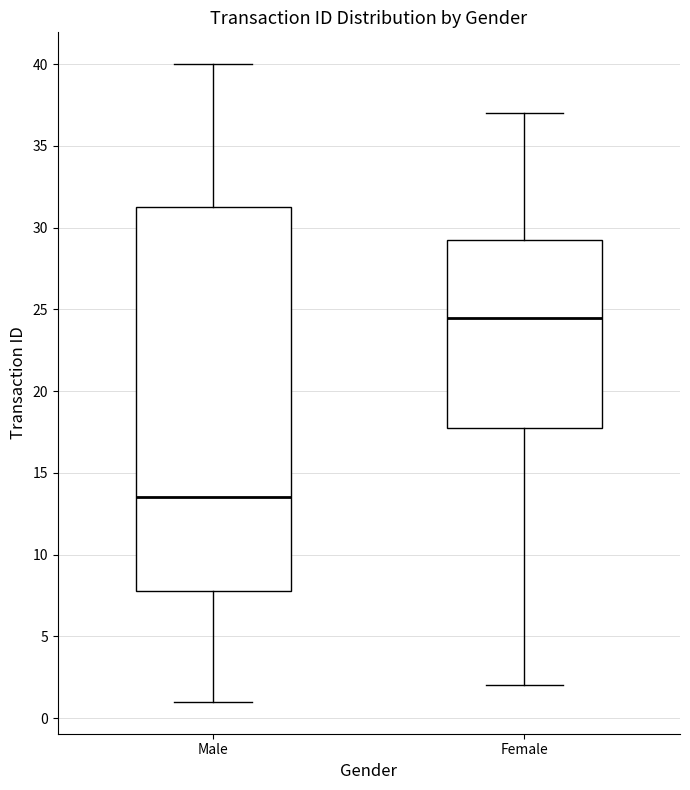

Comparing the boxes themselves (not the whiskers), which one is the tallest?

Male